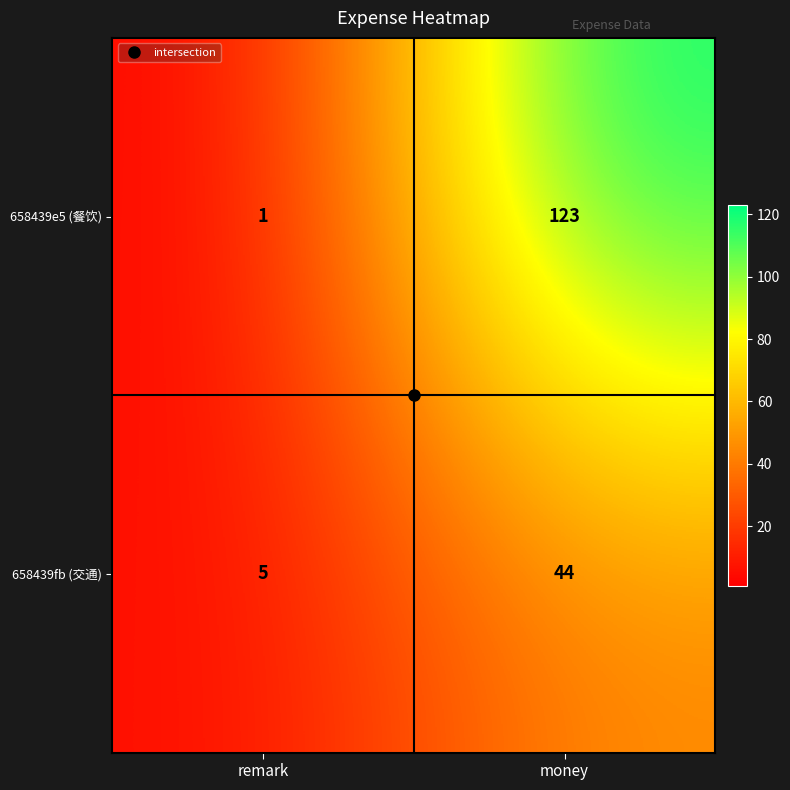

Which category has the lowest value across all series?

remark